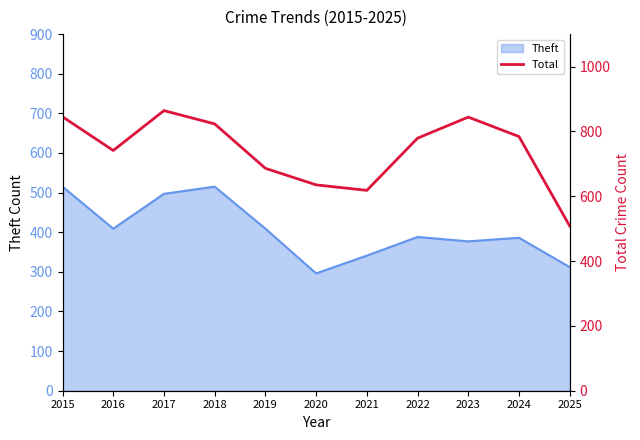

The chart shows a value of 618 at 2021. True or false?

True